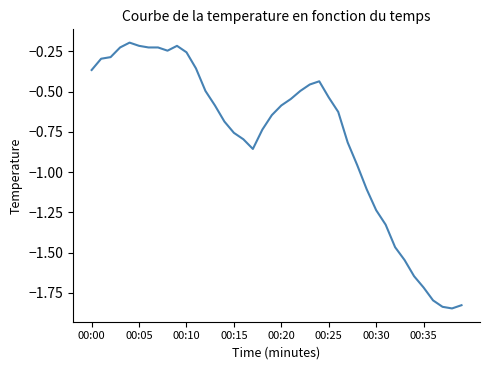

How many lines are shown in the chart?

1